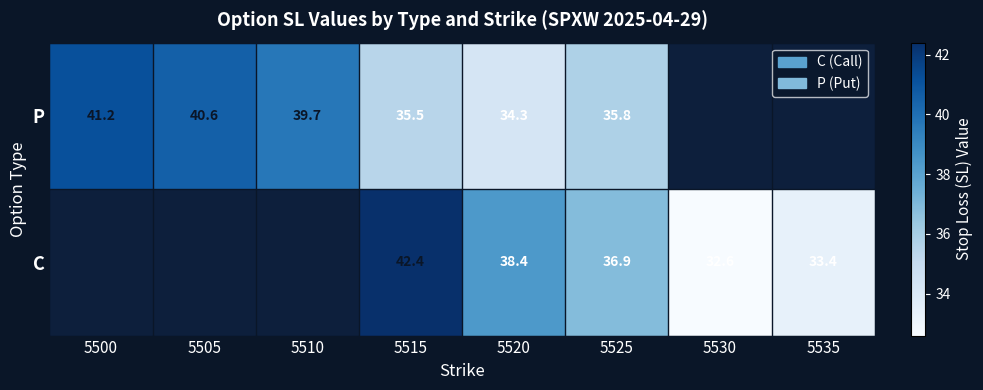

Rank the series at 5525 from lowest to highest value.

P, C